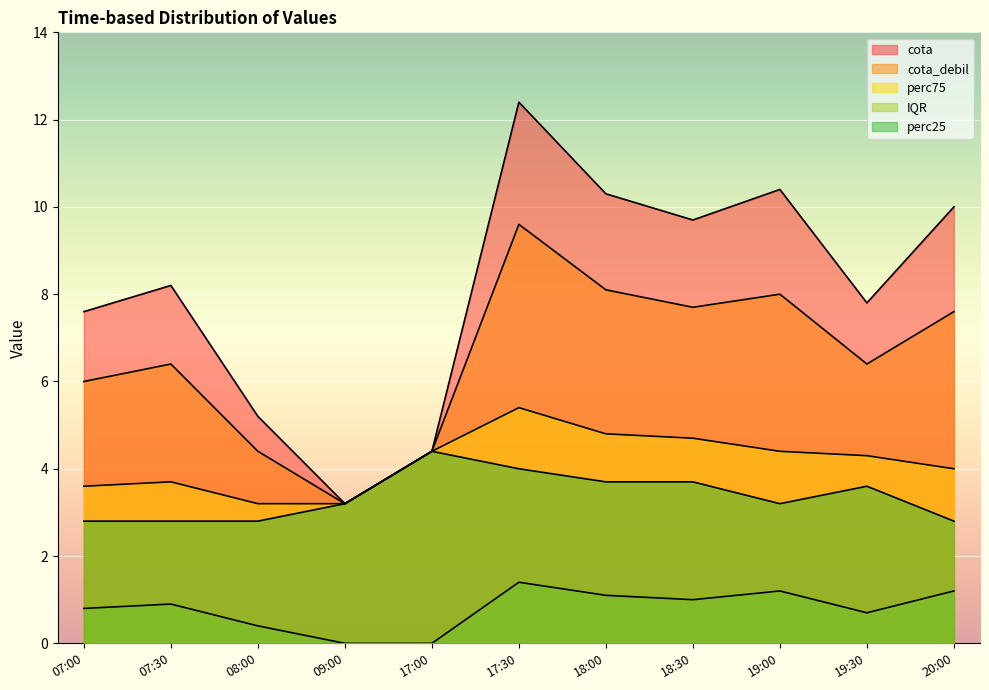

Reading left to right, extract all data points from this chart.

perc25: 2.8	2.8	2.8	3.2	4.4	4.0	3.7	3.7	3.2	3.6	2.8
perc75: 3.6	3.7	3.2	3.2	4.4	5.4	4.8	4.7	4.4	4.3	4.0
IQR: 0.8	0.9	0.4	0.0	0.0	1.4	1.1	1.0	1.2	0.7	1.2
cota_debil: 6.0	6.4	4.4	3.2	4.4	9.6	8.1	7.7	8.0	6.4	7.6
cota: 7.6	8.2	5.2	3.2	4.4	12.4	10.3	9.7	10.4	7.8	10.0